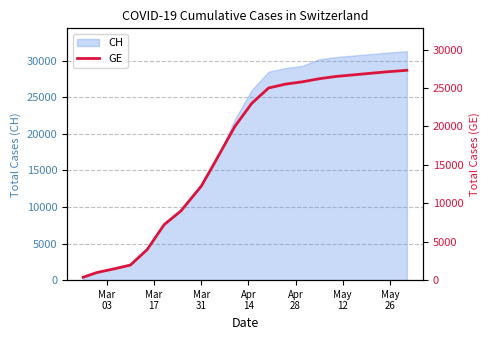

What is the average value?

16622